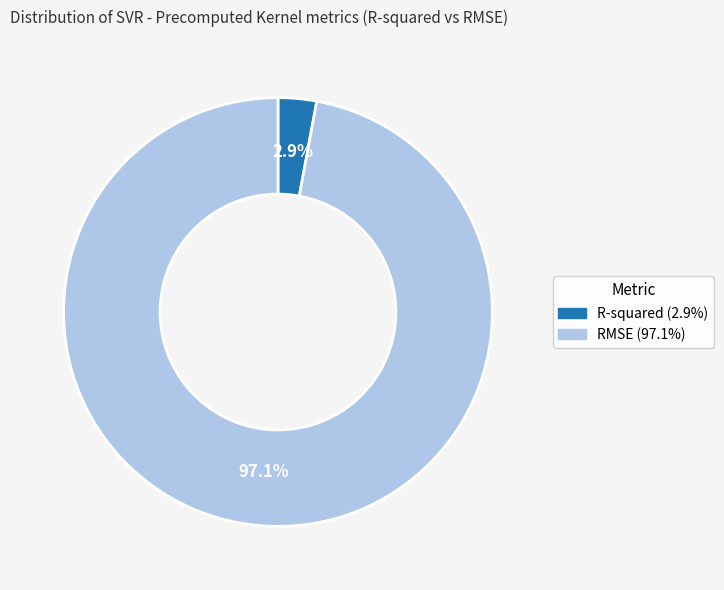

Does R-squared represent more than half of the total?

No